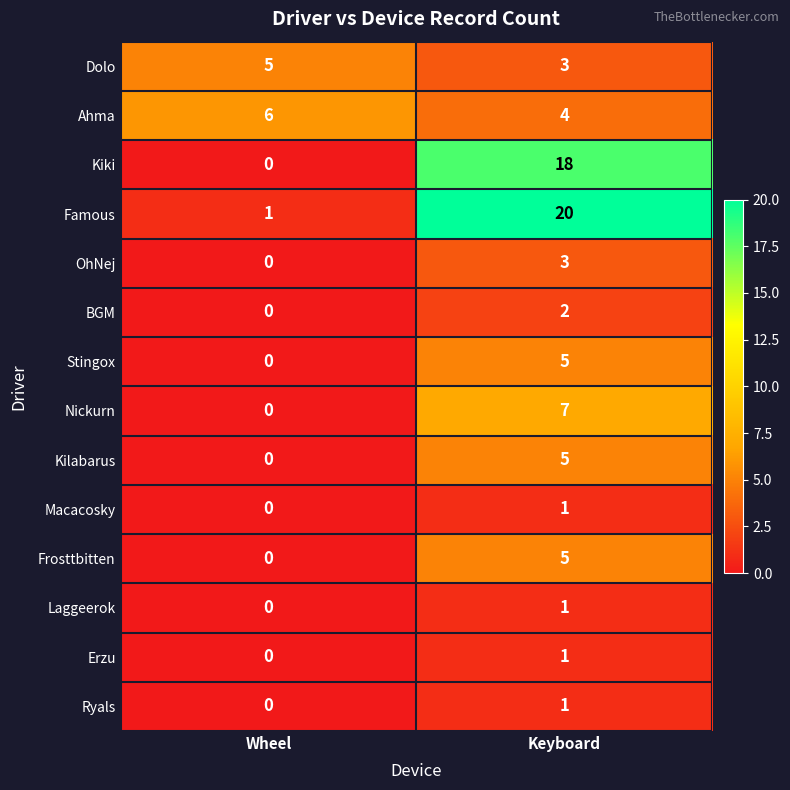

What is the difference between the maximum and minimum values in the Kilabarus series?

5